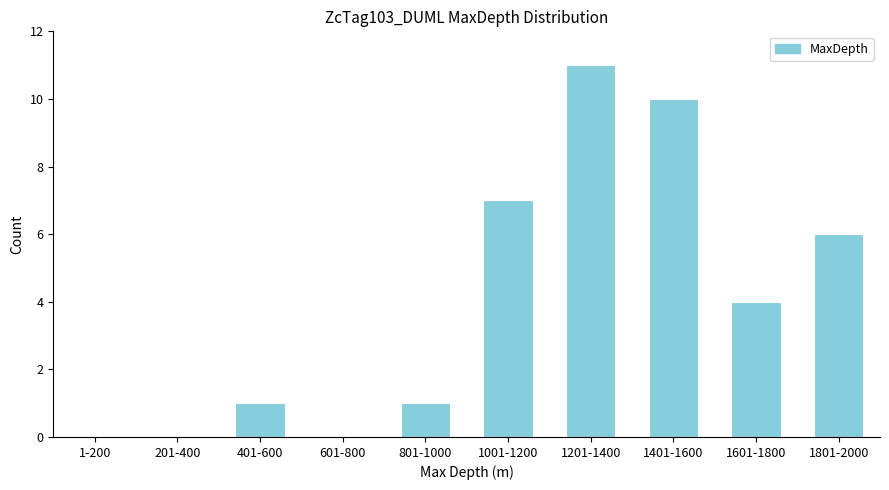

Reading left to right, what are all the values shown in this chart?

1-200=0	201-400=0	401-600=1	601-800=0	801-1000=1	1001-1200=7	1201-1400=11	1401-1600=10	1601-1800=4	1801-2000=6